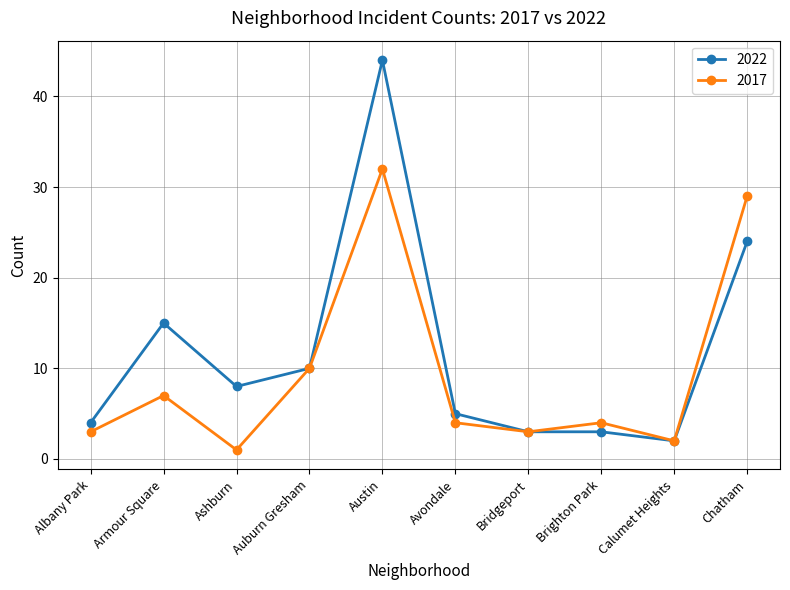

At which category does 2017 reach its first local valley?

Ashburn